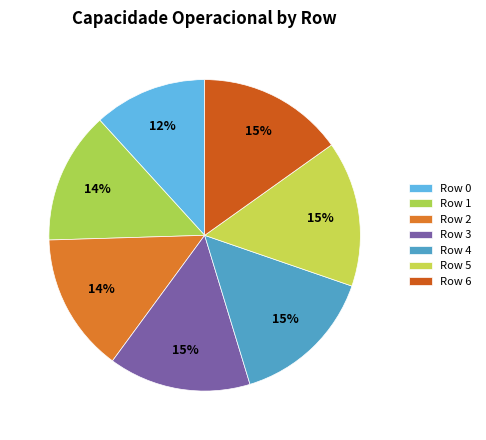

To the nearest percent, what is the difference between the largest and smallest slice percentages?

3%